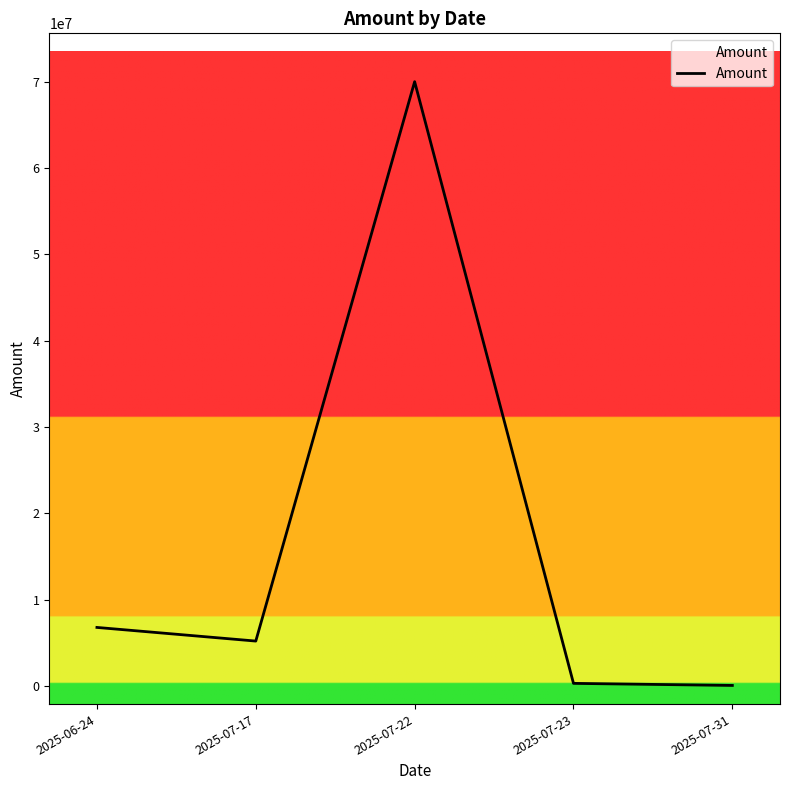

Count the number of data series in this chart.

1